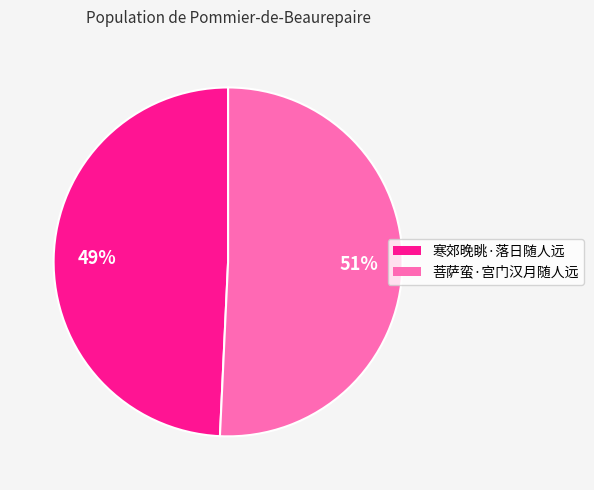

To the nearest percent, what is the combined percentage of 菩萨蛮·宫门汉月随人远 and 寒郊晚眺·落日随人远?

100%